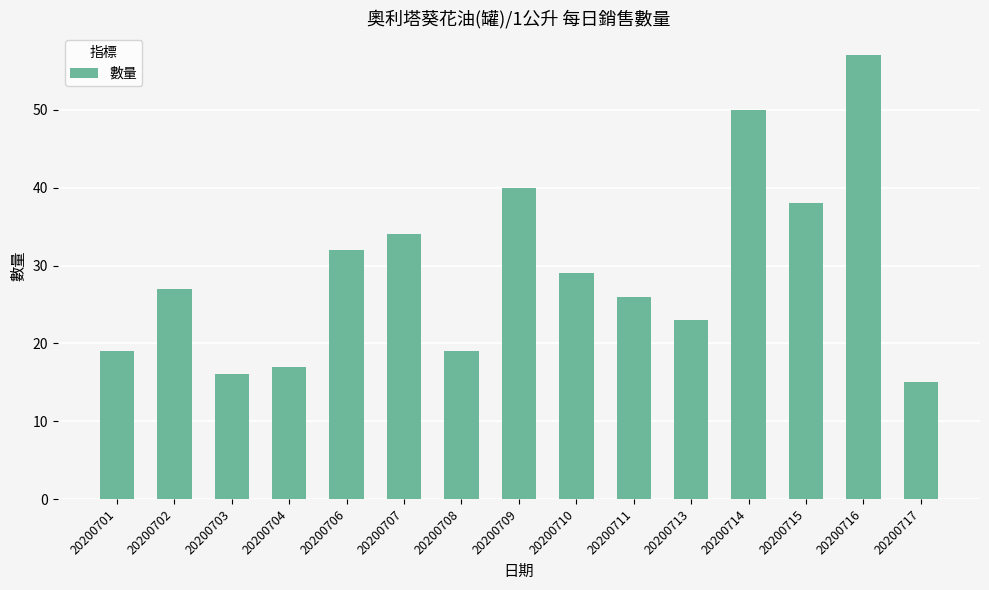

What is the smallest value displayed?

15